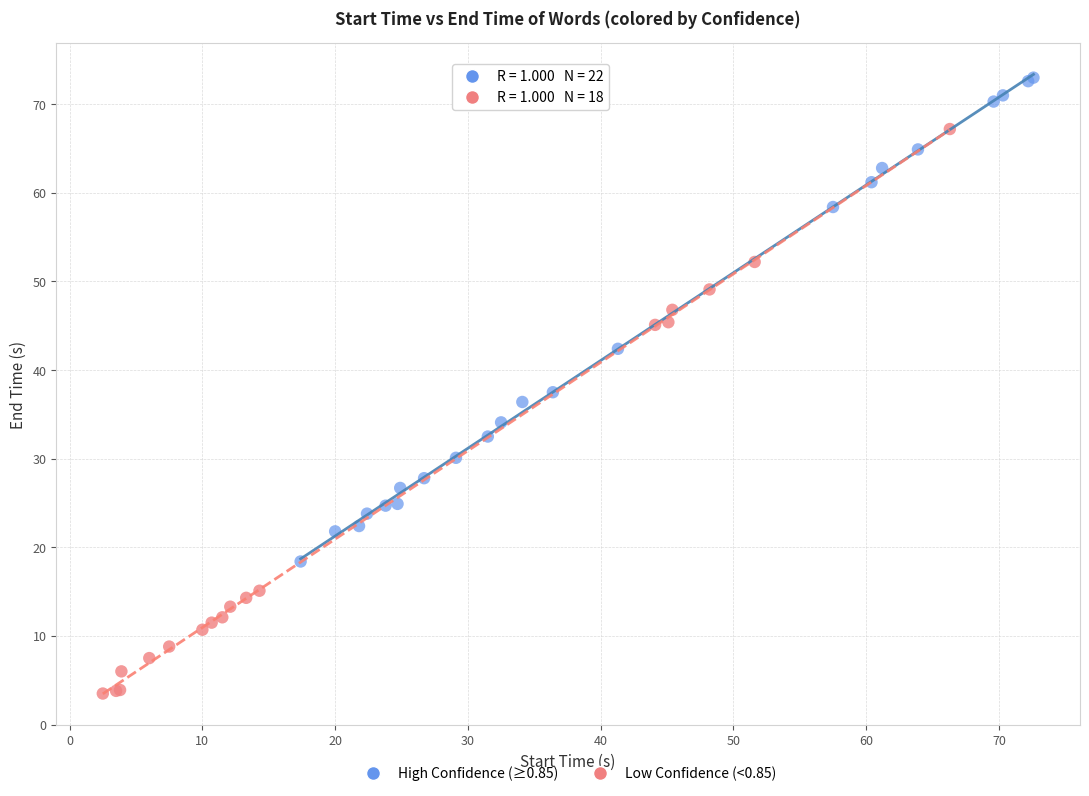

What are all the series names shown in the legend?

High Confidence (≥0.85), Low Confidence (<0.85)